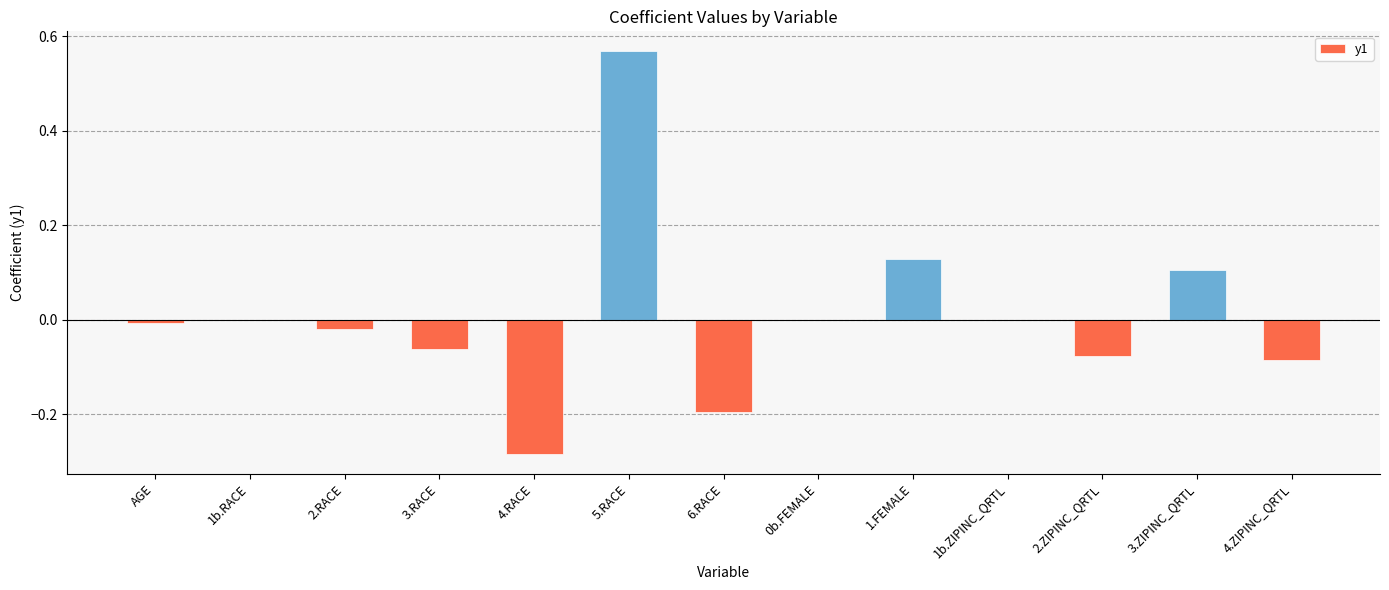

Is it true that the value at 1.FEMALE is 0.1?

True